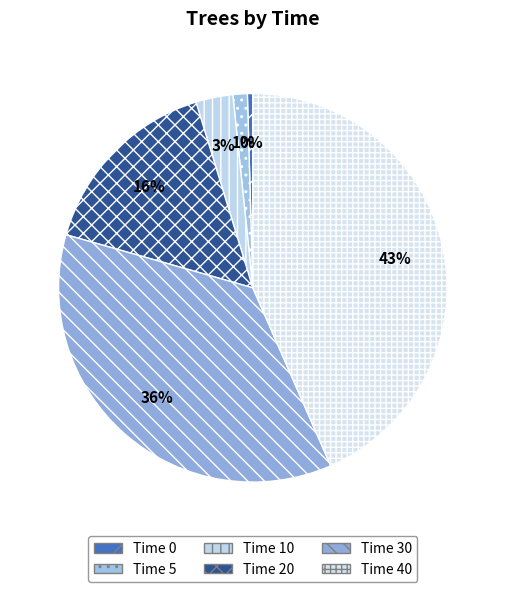

Is there any slice that represents more than half of the pie?

No